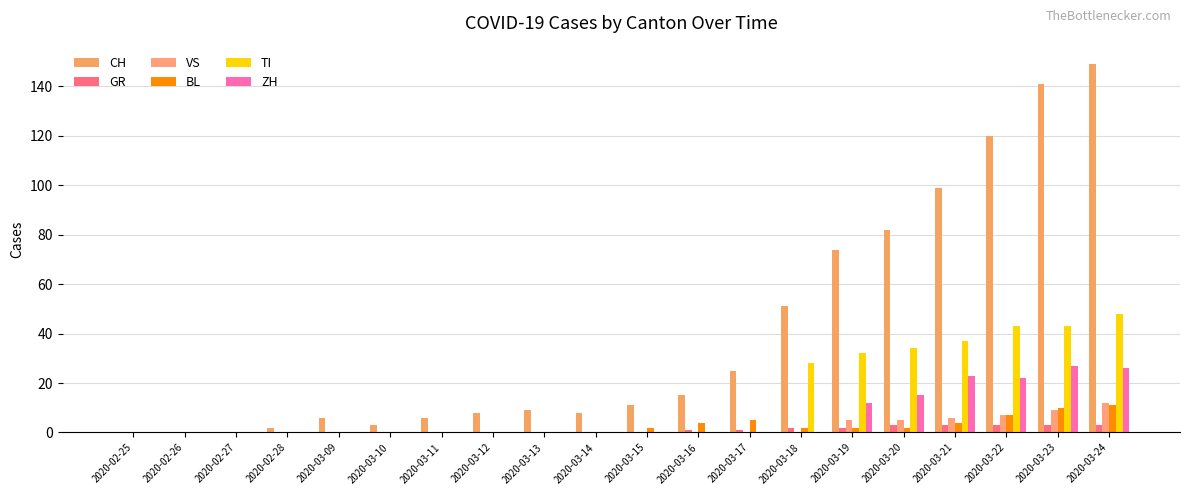

Where is ZH nearest to the value 13?

2020-03-19